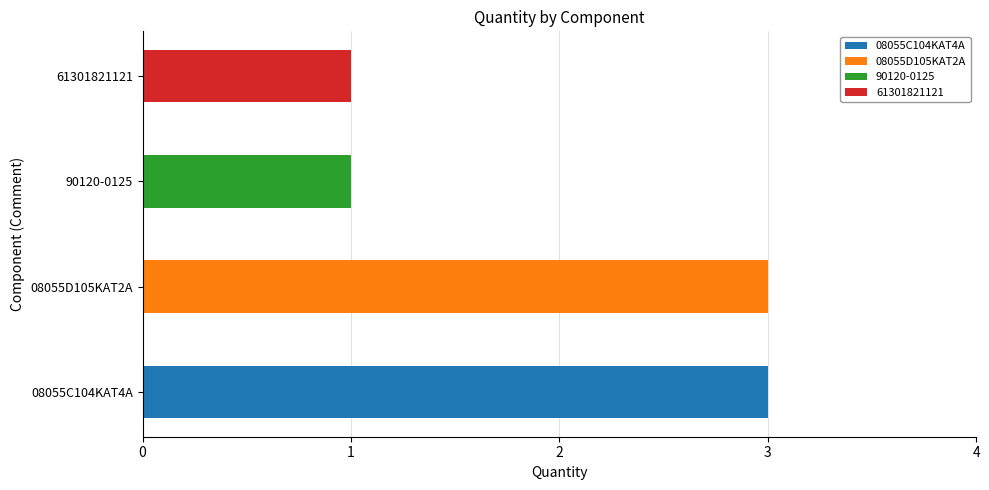

How many values are between 1 and 3?

4